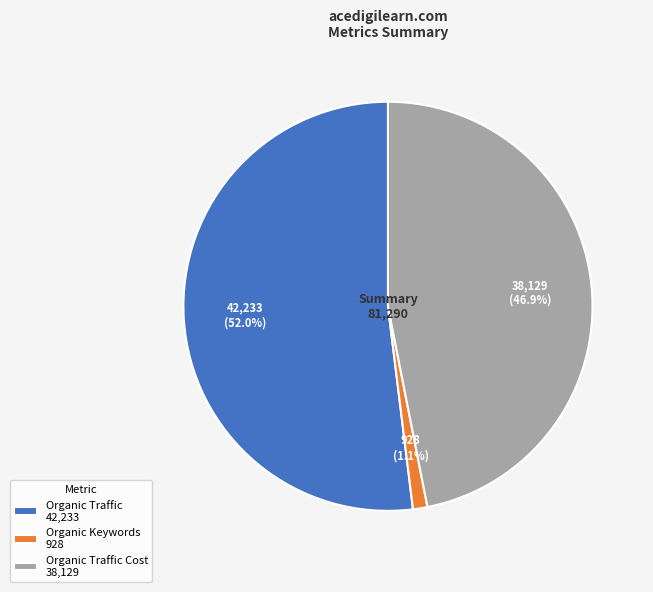

What is the ratio of the value at Organic Traffic Cost 38,129 to the value at Organic Traffic 42,233?

0.9